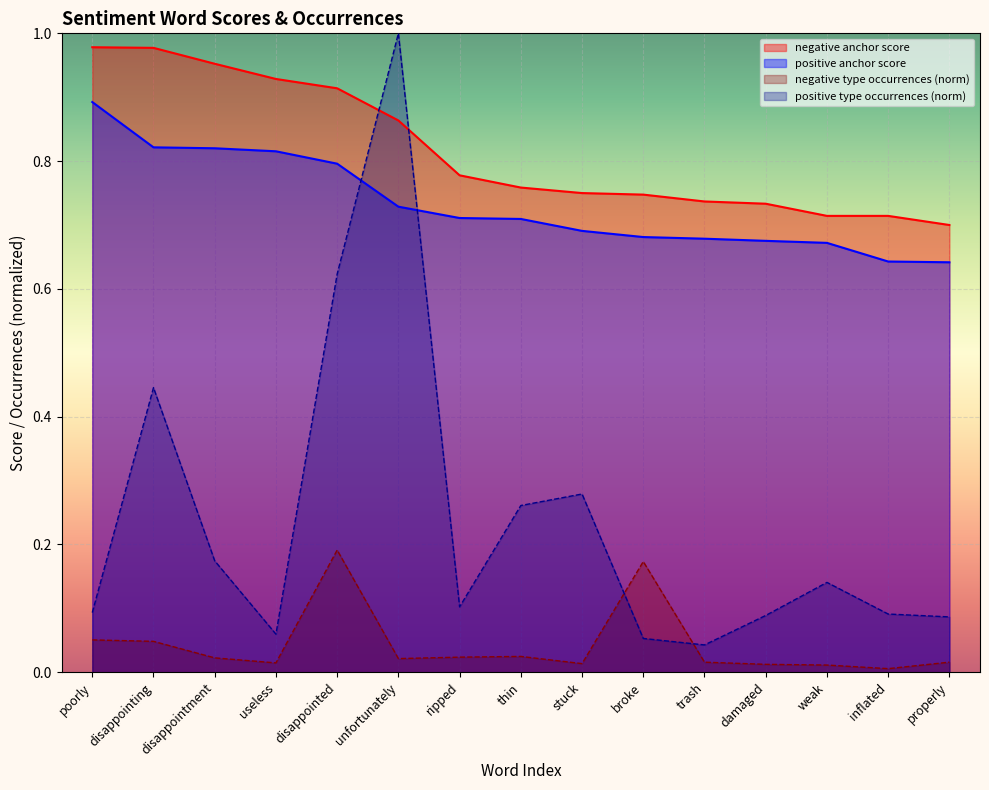

What position from the left is broke?

10